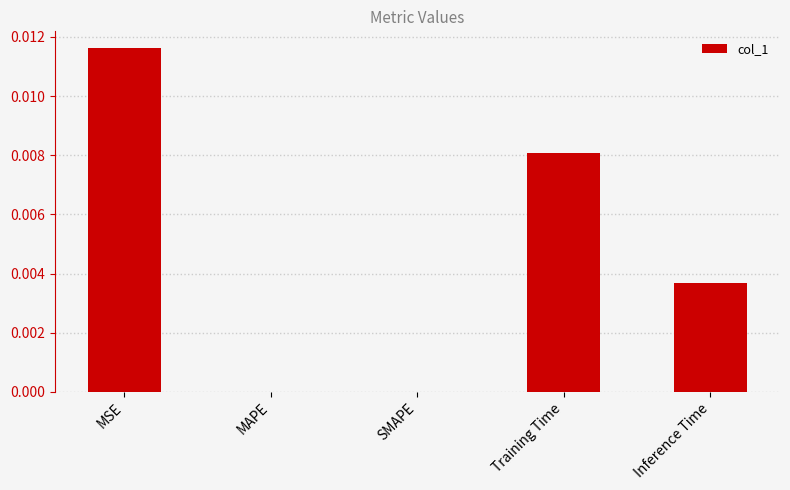

The value at MAPE is 0.0. True or false?

True